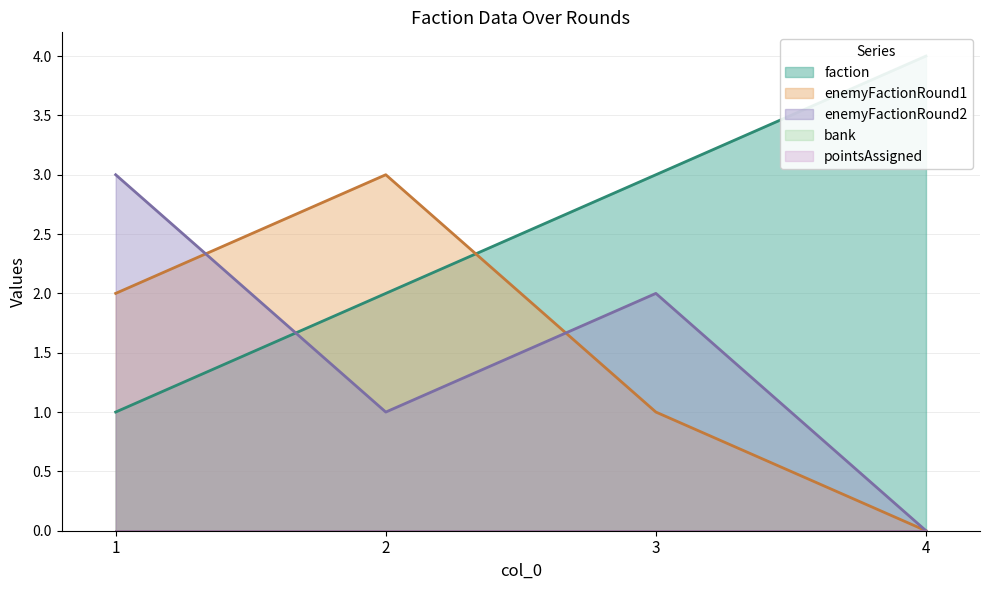

Between 2 and 4, which is larger?

4